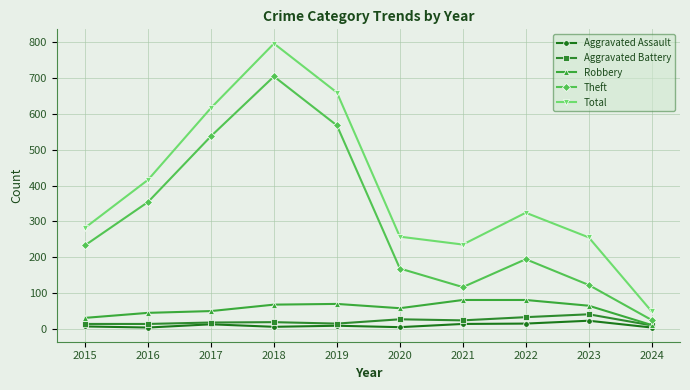

At which label does Total first exceed 324?

2016